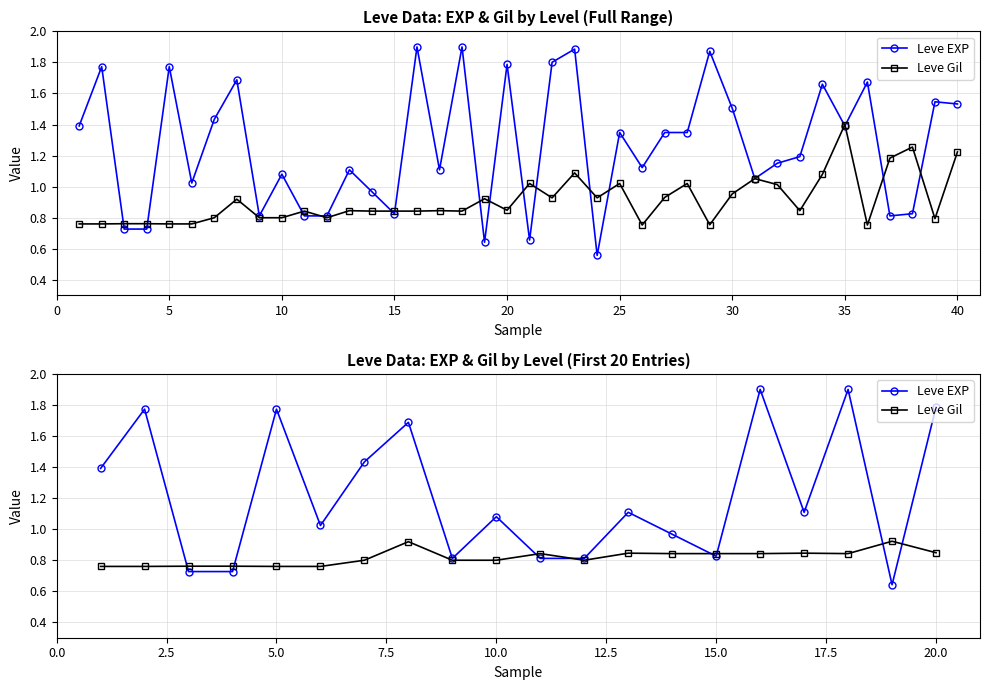

Which series changed the most between 25 and 14?

Leve EXP